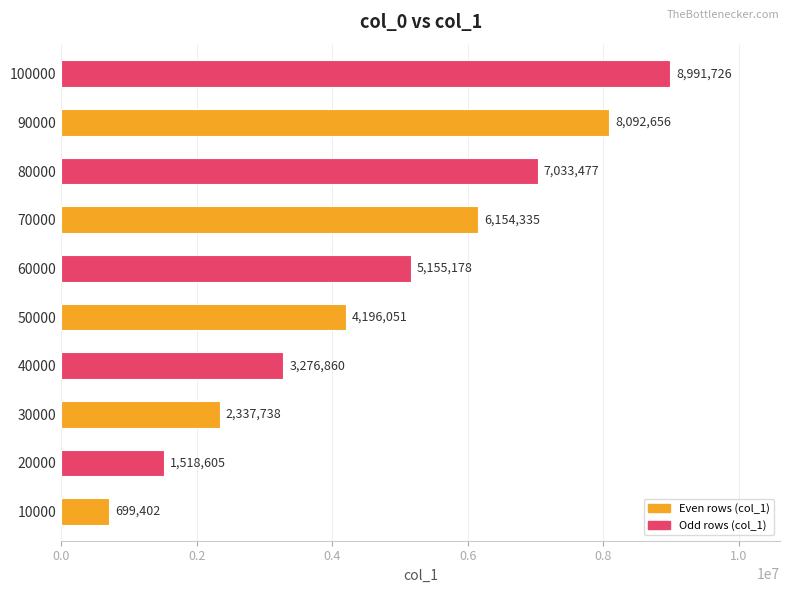

What is the change in value from 40000 to 50000?

+919191